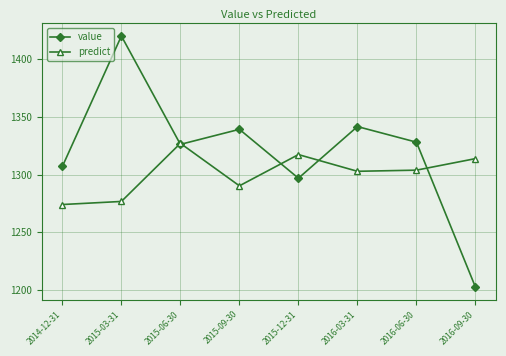

Reading left to right, transcribe all the data shown in this chart.

value: 1307.0	1420.0	1326.1	1339.2	1296.8	1341.6	1328.0	1202.5
predict: 1274.0	1276.7	1327.0	1290.2	1317.3	1302.8	1303.8	1313.8